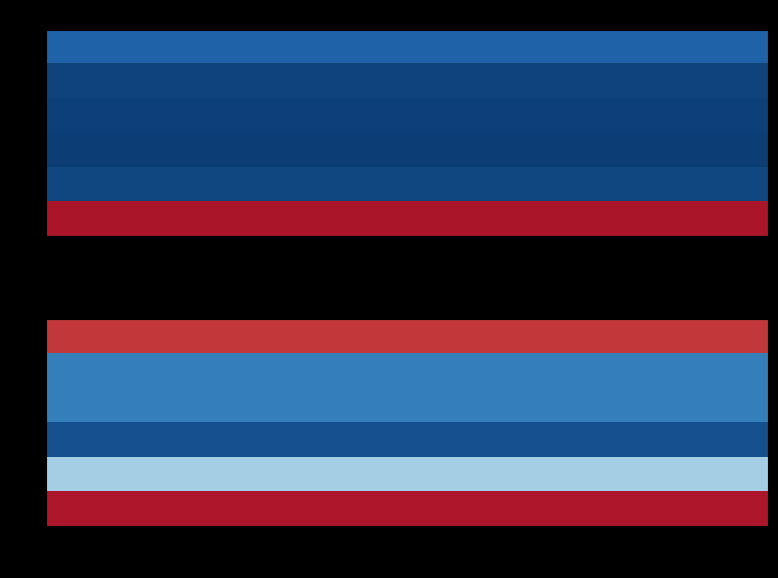

What is the smallest value displayed?

61